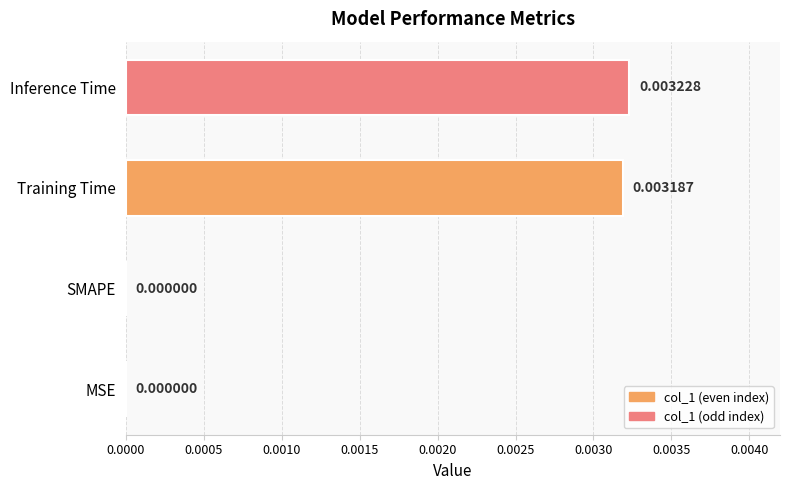

Which has a higher value, Inference Time or SMAPE?

Inference Time